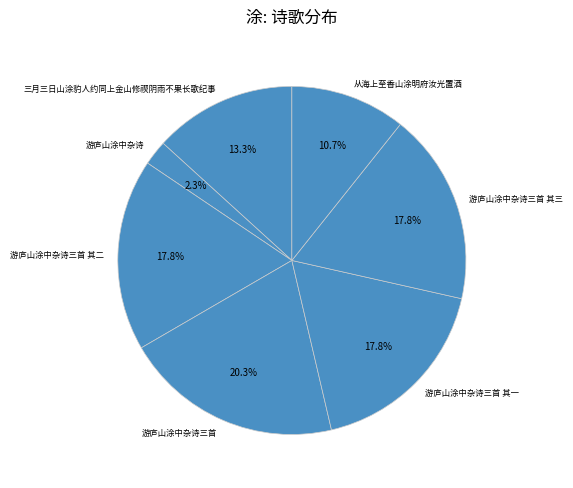

Count the number of slices in the pie.

7